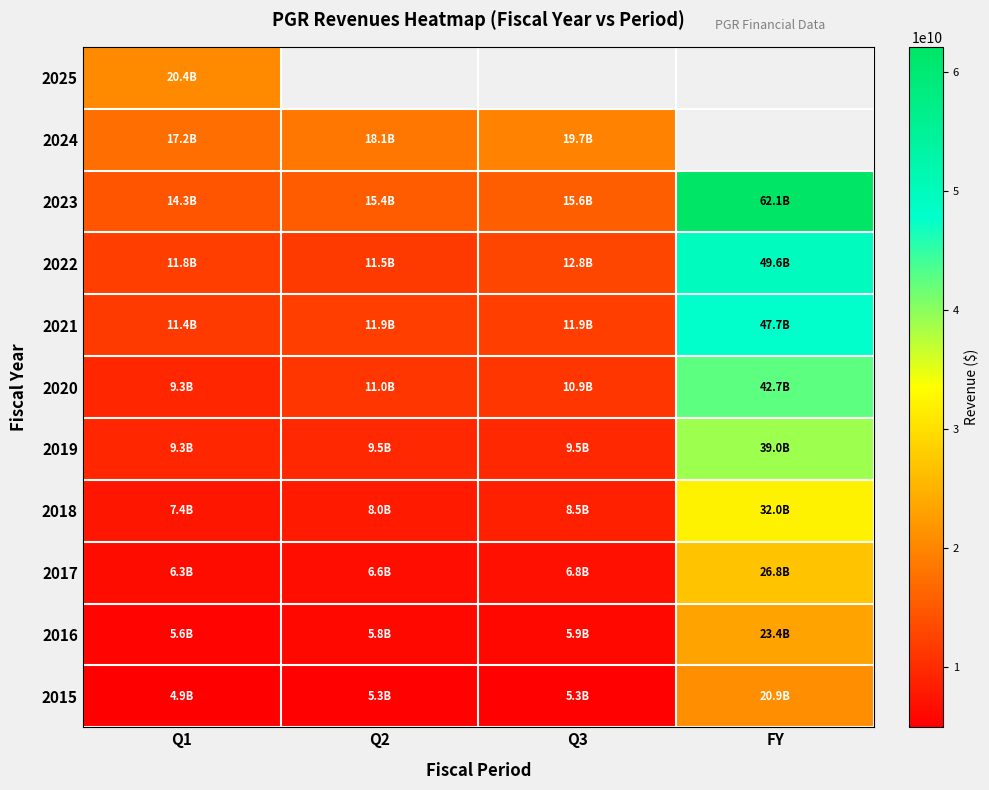

What is the average value of the 2015 series?

9076550000.0